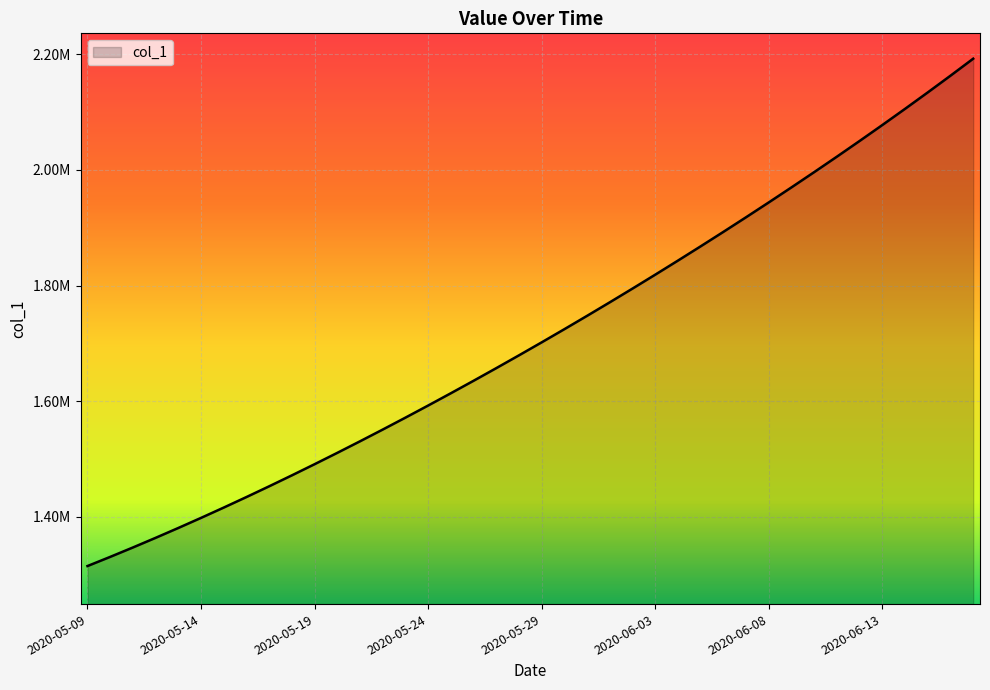

What is the label of the 23rd point from the right?

2020-05-26